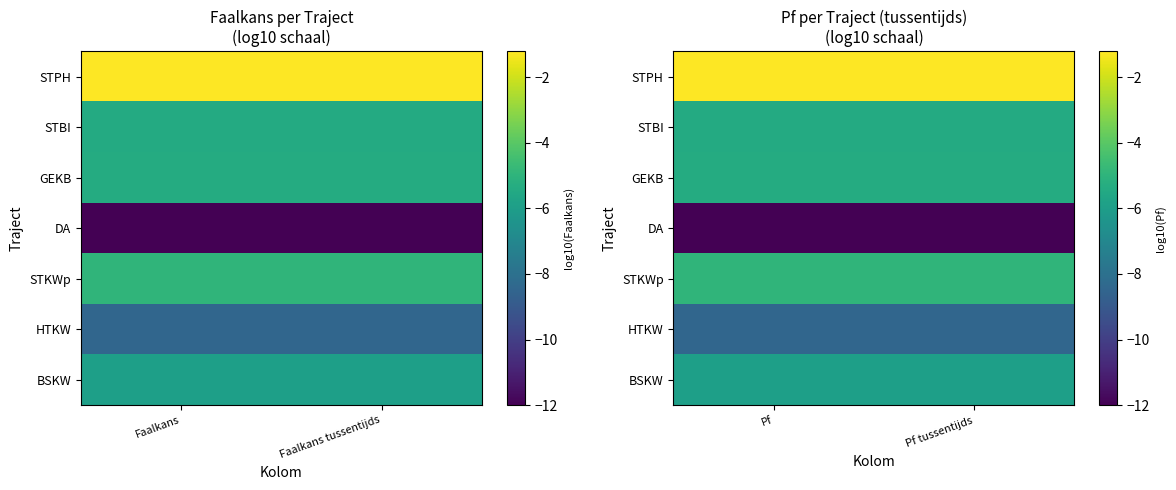

The HTKW series shows -8.4 at Pf tussentijds. True or false?

True